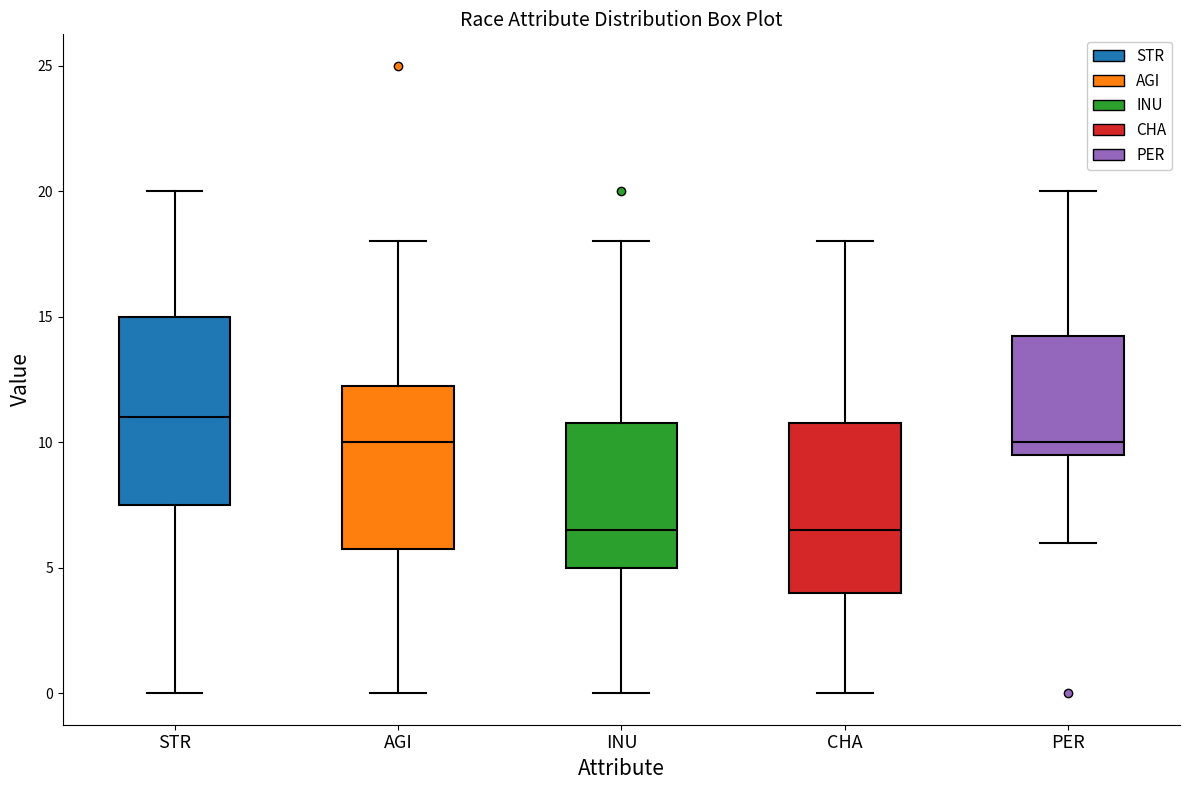

Comparing the boxes themselves (not the whiskers), which one is the tallest?

STR